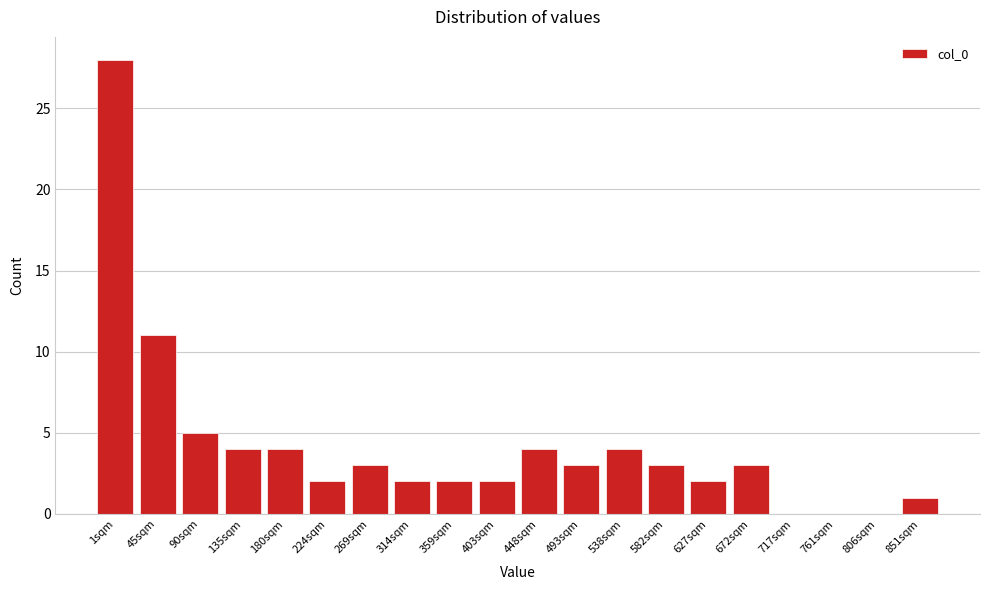

Reading left to right, list all the values displayed in this chart.

1sqm=28	45sqm=11	90sqm=5	135sqm=4	180sqm=4	224sqm=2	269sqm=3	314sqm=2	359sqm=2	403sqm=2	448sqm=4	493sqm=3	538sqm=4	582sqm=3	627sqm=2	672sqm=3	717sqm=0	761sqm=0	806sqm=0	851sqm=1